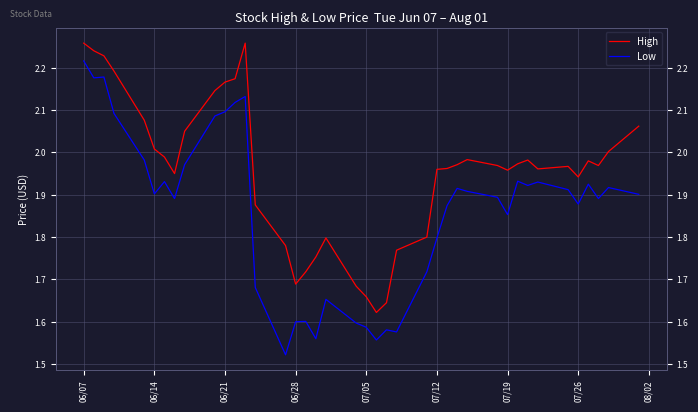

What are all the series names shown in the legend?

High, Low